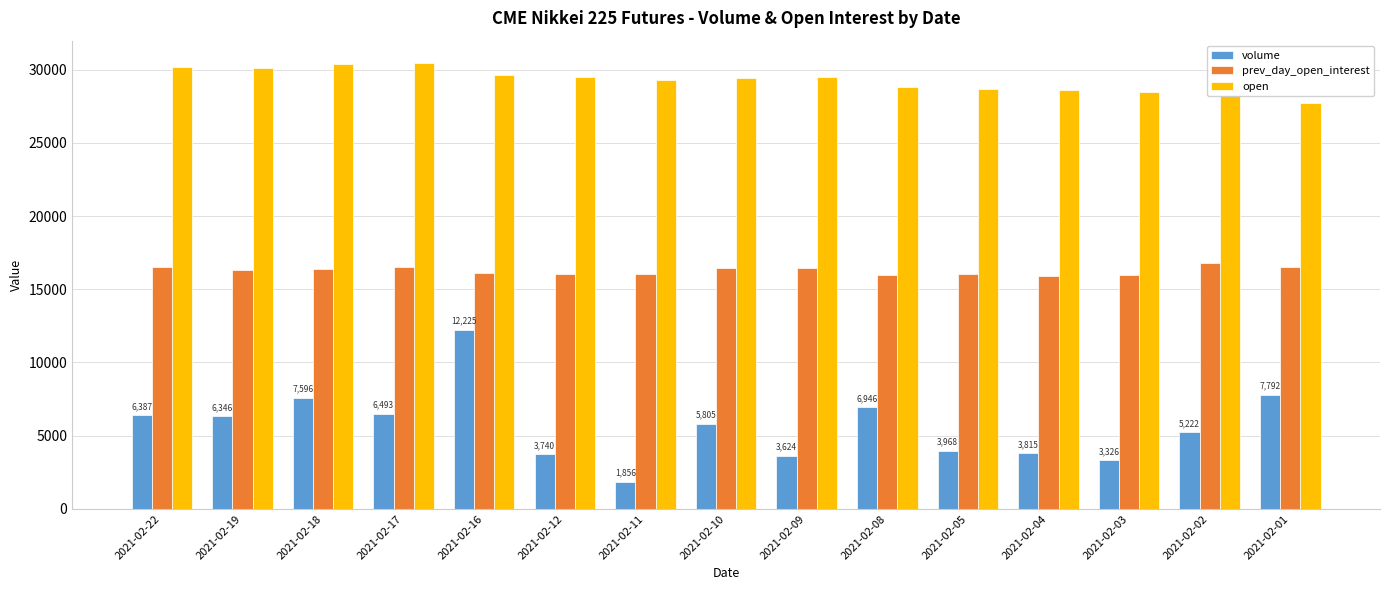

Which series has the largest total across all categories?

open